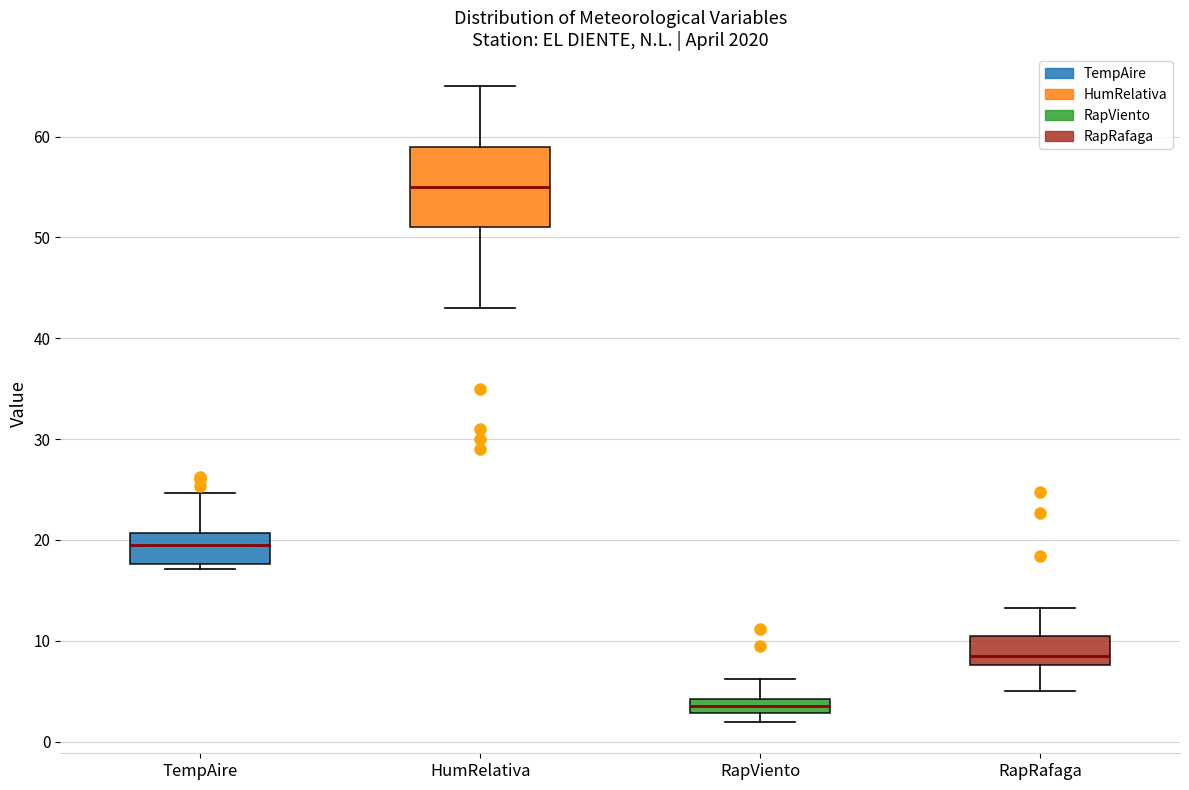

Which box has the lowest median line?

RapViento